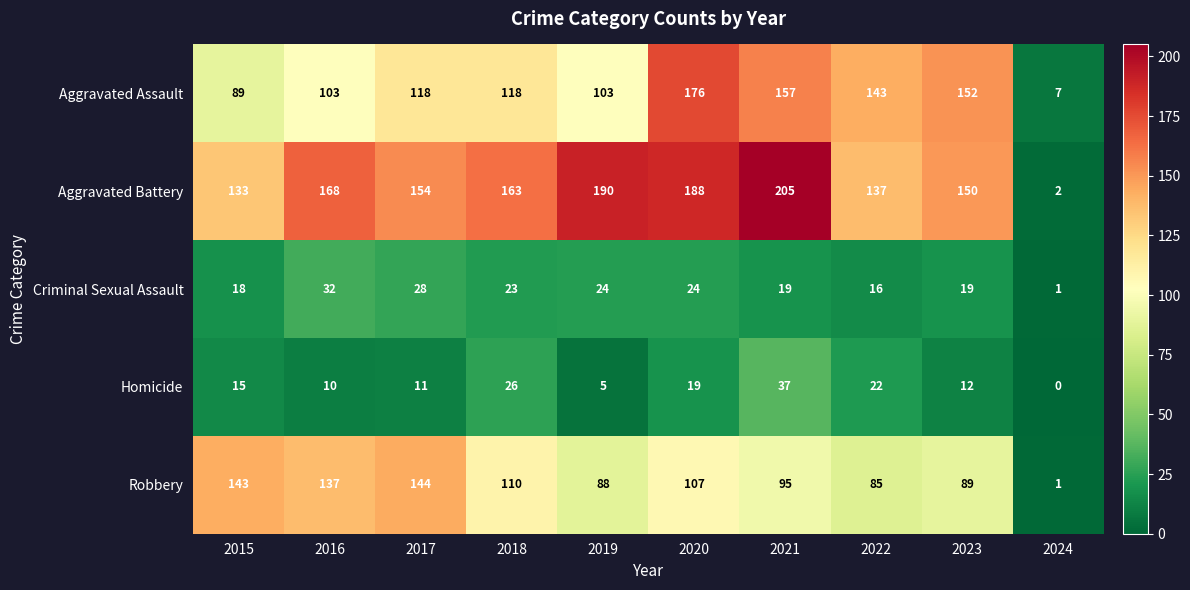

Which series has the largest total across all categories?

Aggravated Battery